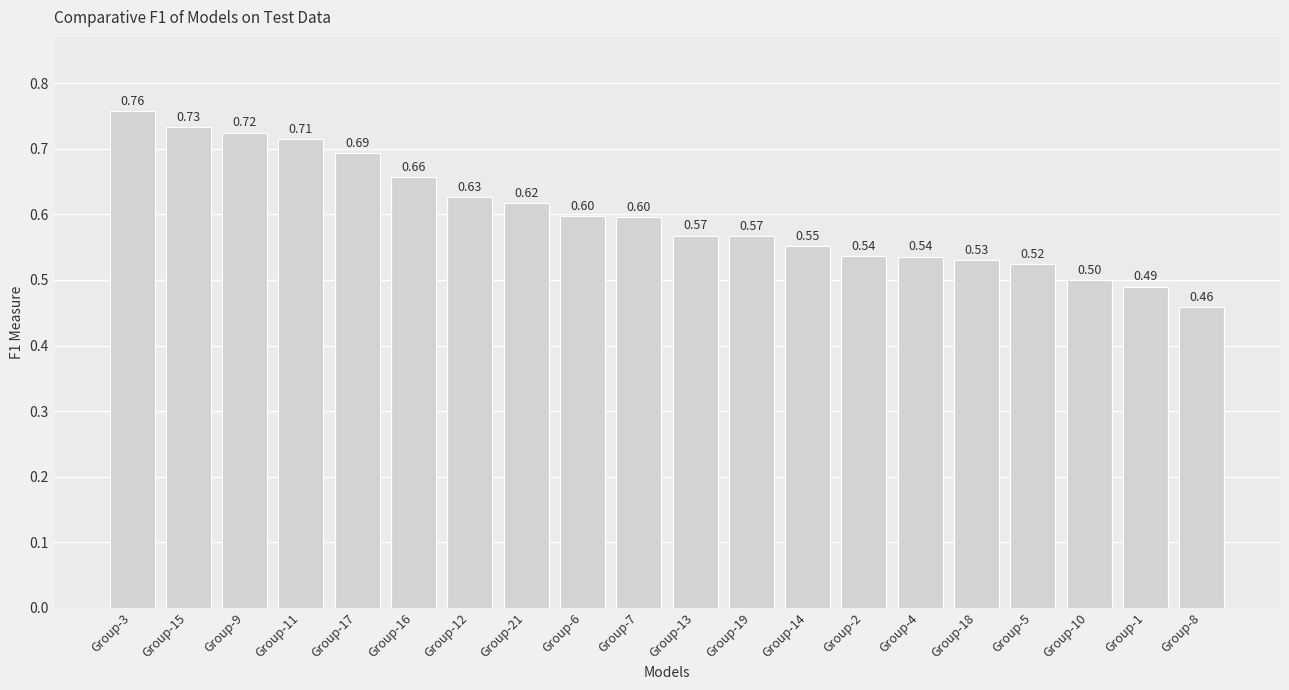

The value at Group-3 is 0.2. True or false?

False